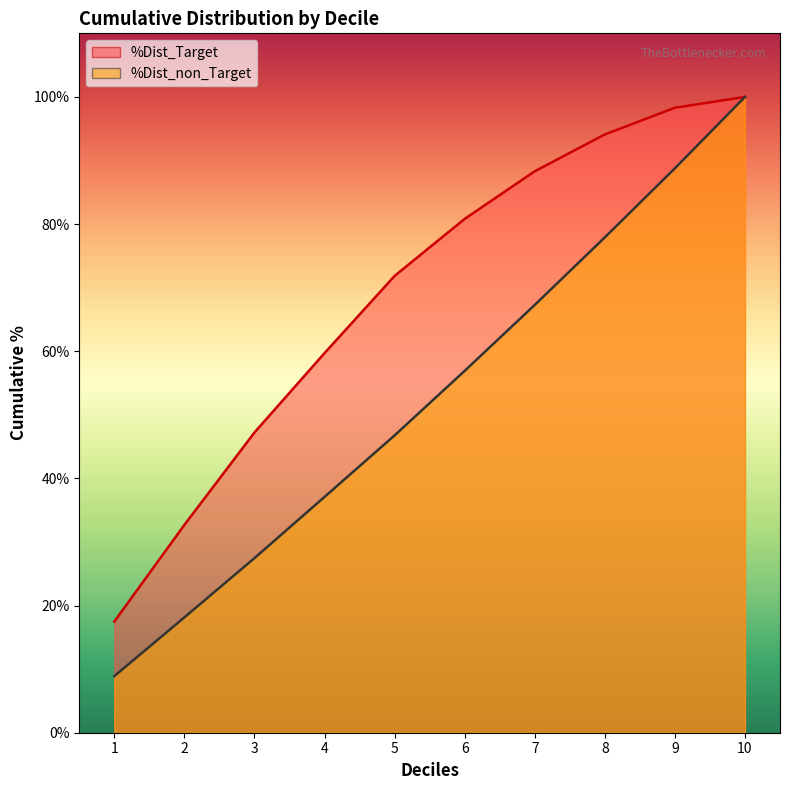

At which category is the sum across all series the highest?

10